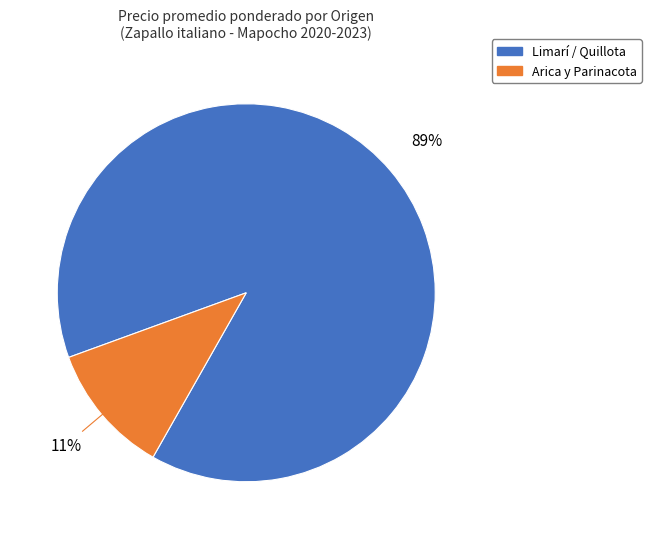

To the nearest percent, what is the difference between the largest and smallest slice percentages?

78%